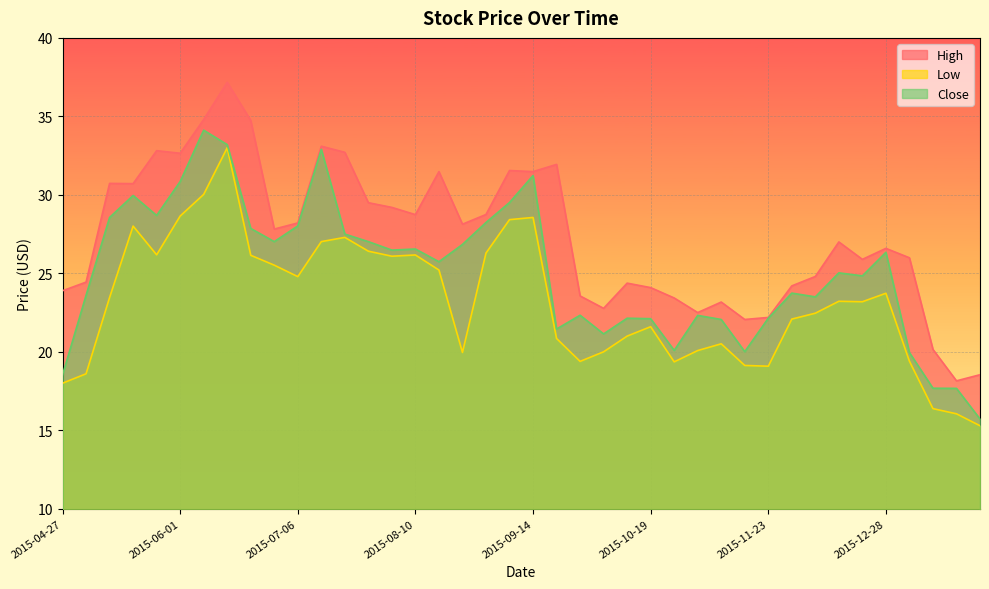

Which series has the largest total across all categories?

High